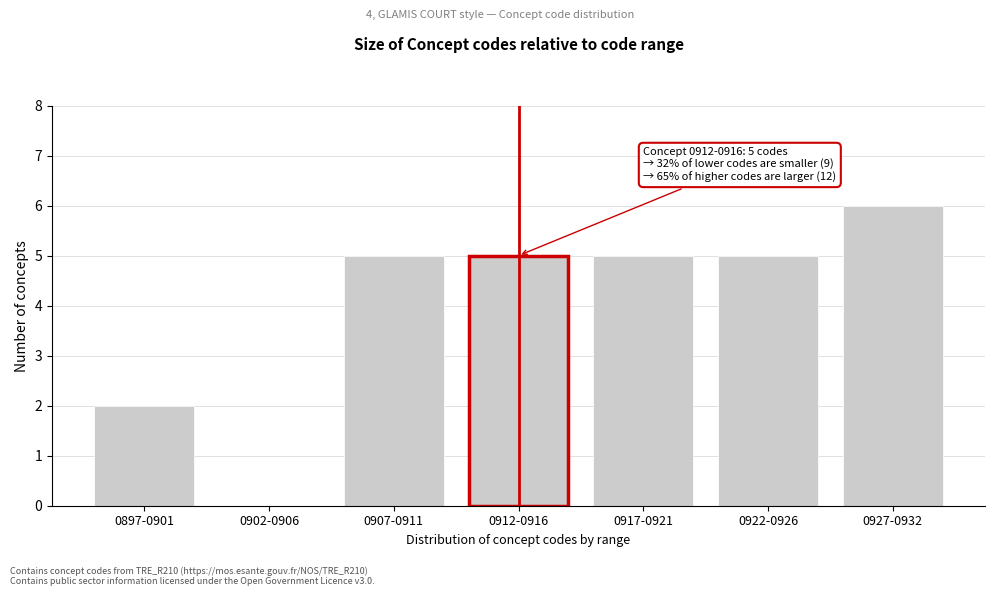

Reading right to left, transcribe all the data shown in this chart.

0927-0932=6	0922-0926=5	0917-0921=5	0912-0916=5	0907-0911=5	0902-0906=0	0897-0901=2